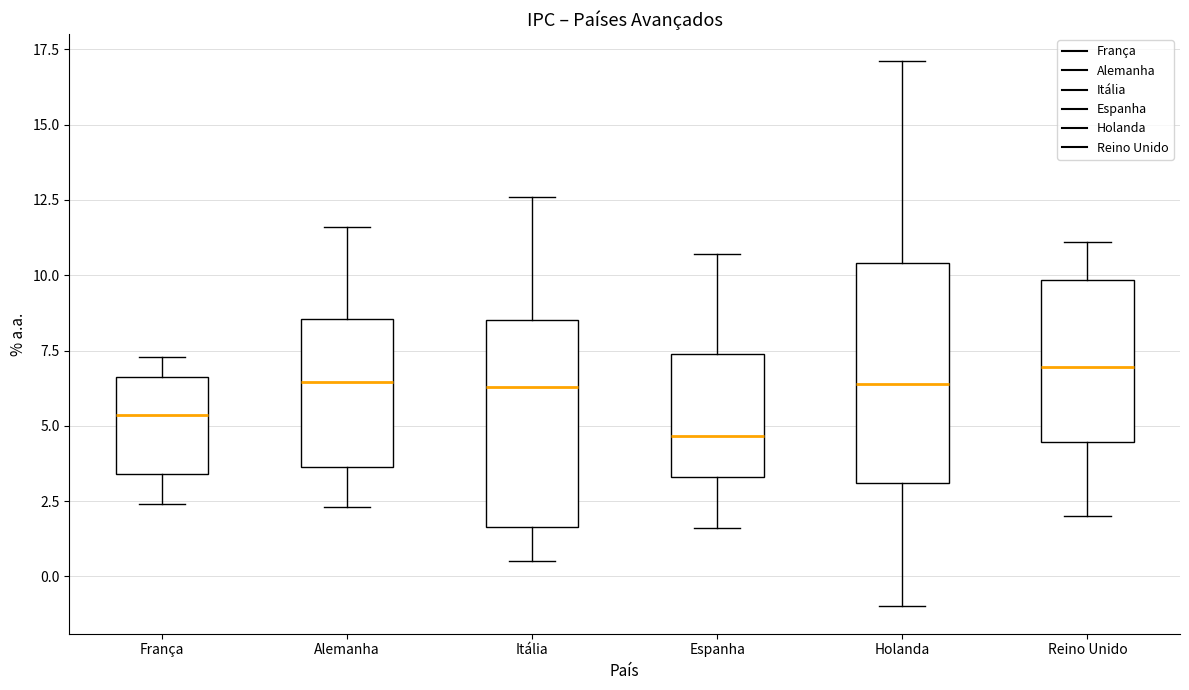

Reading left to right, transcribe this box plot: for each box, give where its median line is, the range the box spans, and where its two whiskers end, as read against the y-axis. The values are not printed on the chart, so give them approximately, as read against the axis.

França: median 5.5, box 3.5 to 6.5, whiskers 2.5 to 7.5
Alemanha: median 6.5, box 3.5 to 8.5, whiskers 2.5 to 11.5
Itália: median 6.5, box 1.5 to 8.5, whiskers 0.5 to 12.5
Espanha: median 4.5, box 3.5 to 7.5, whiskers 1.5 to 10.5
Holanda: median 6.5, box 3.0 to 10.5, whiskers -1.0 to 17.0
Reino Unido: median 7.0, box 4.5 to 10.0, whiskers 2.0 to 11.0